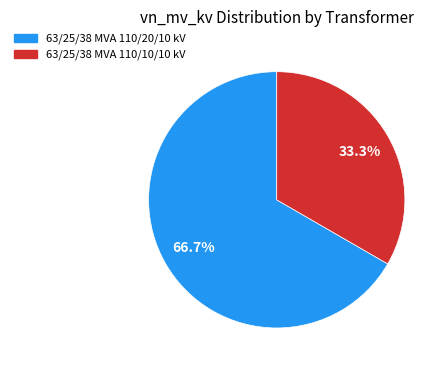

The 63/25/38 MVA 110/10/10 kV slice represents 33% of the pie. True or false?

True